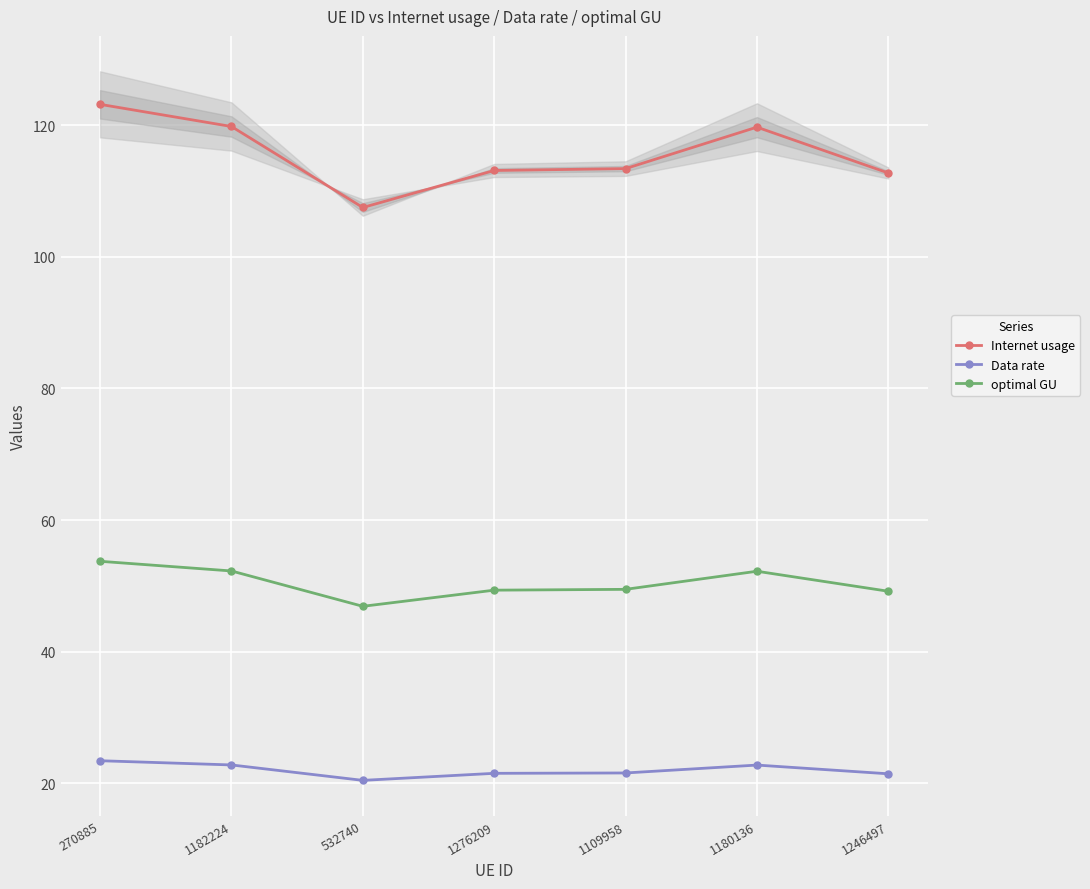

Is it true that optimal GU equals 70.7 at 1180136?

False